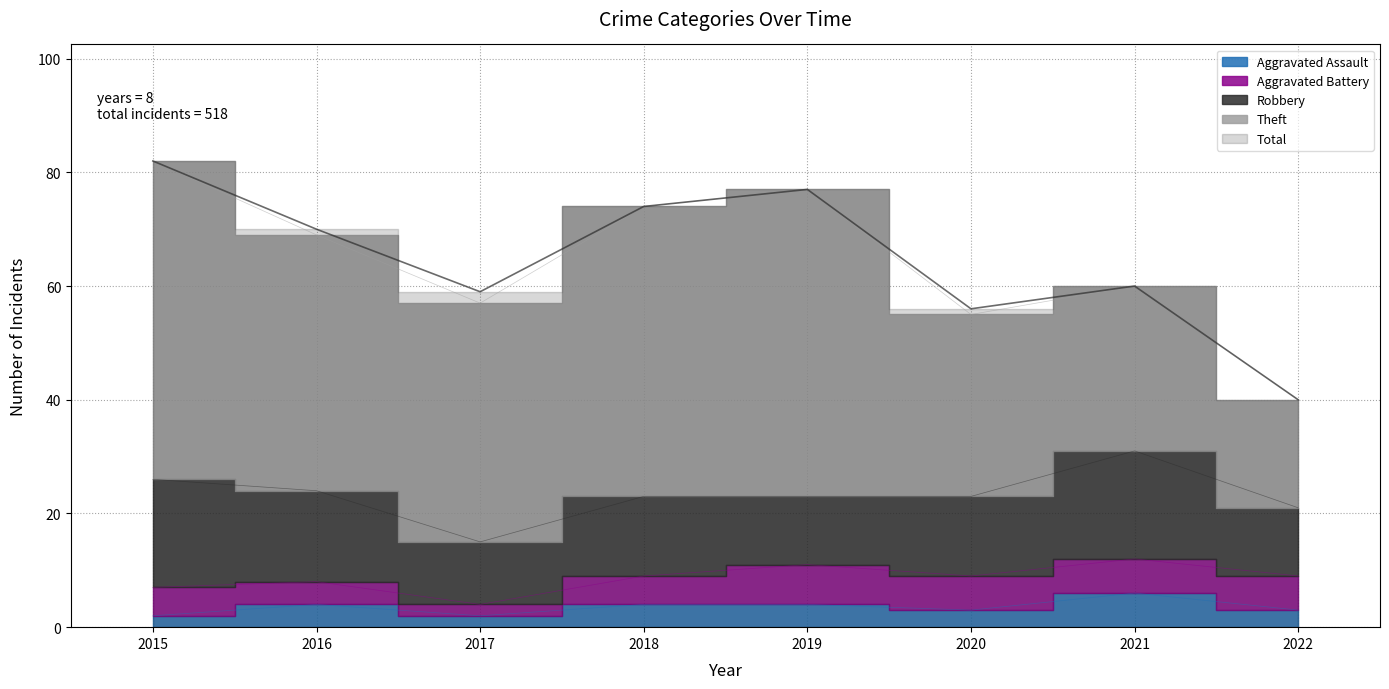

Reading left to right, what are all the values shown in this chart?

Aggravated Assault: 2	4	2	4	4	3	6	3
Aggravated Battery: 5	4	2	5	7	6	6	6
Robbery: 19	16	11	14	12	14	19	12
Theft: 56	45	42	51	54	32	29	19
Total: 82	70	59	74	77	56	60	40